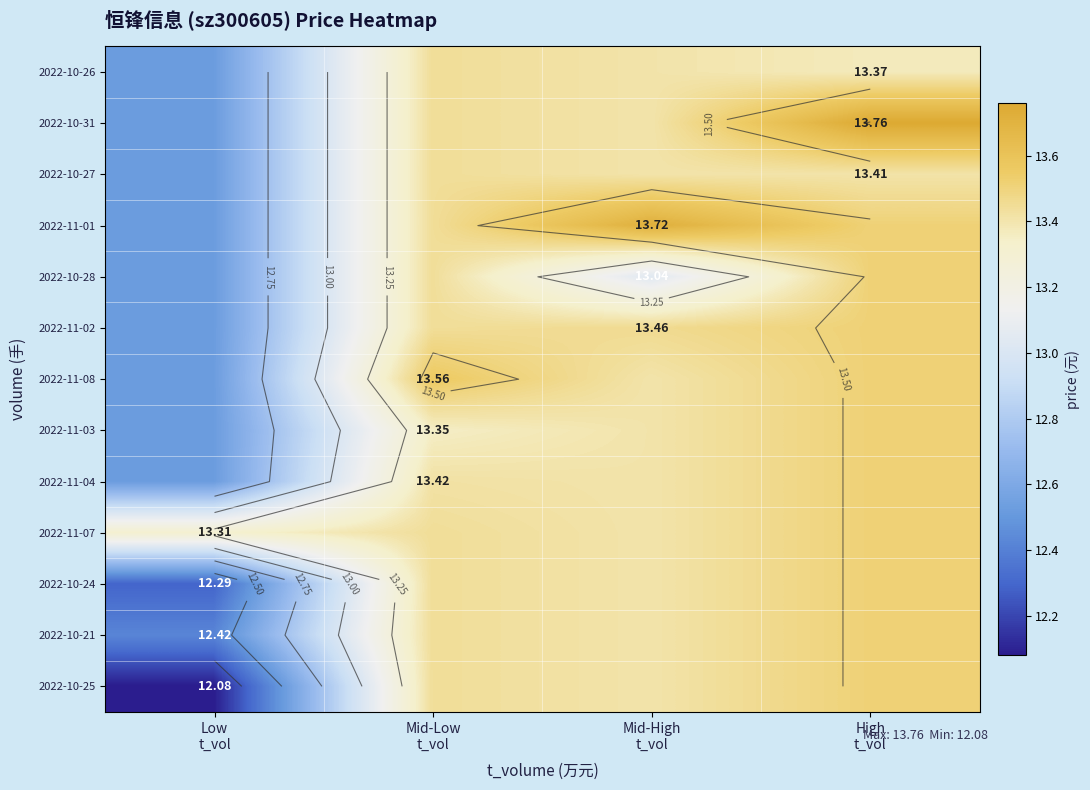

At Mid-High t_vol, list the series in order from smallest to largest.

2022-10-28, 2022-10-26, 2022-10-31, 2022-10-27, 2022-11-08, 2022-11-03, 2022-11-04, 2022-11-07, 2022-10-24, 2022-10-21, 2022-10-25, 2022-11-02, 2022-11-01